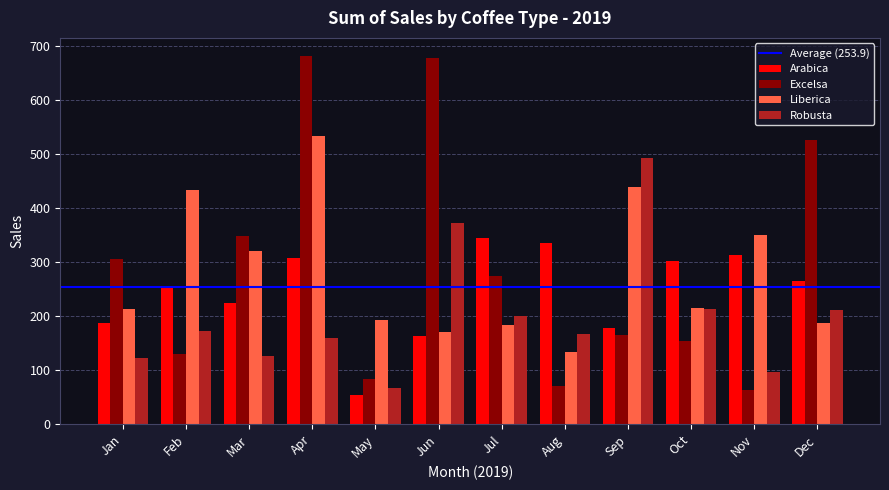

Which series has the largest total across all categories?

Excelsa